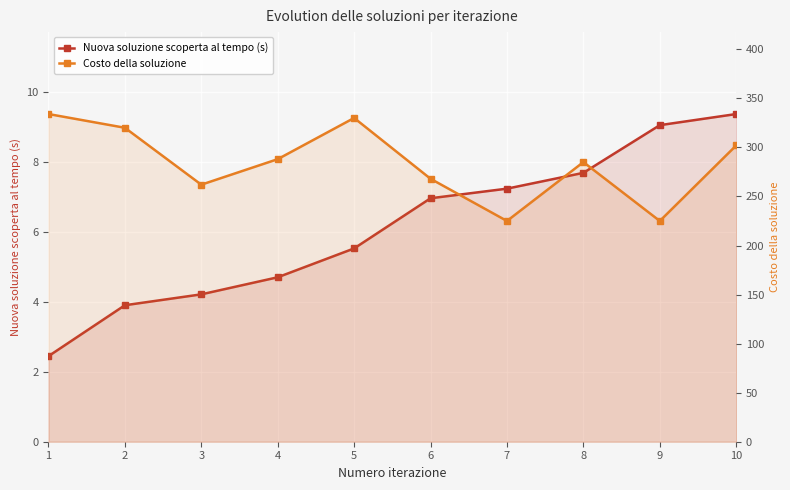

What is the difference between the maximum and minimum values in the Nuova soluzione scoperta al tempo (s) series?

6.9